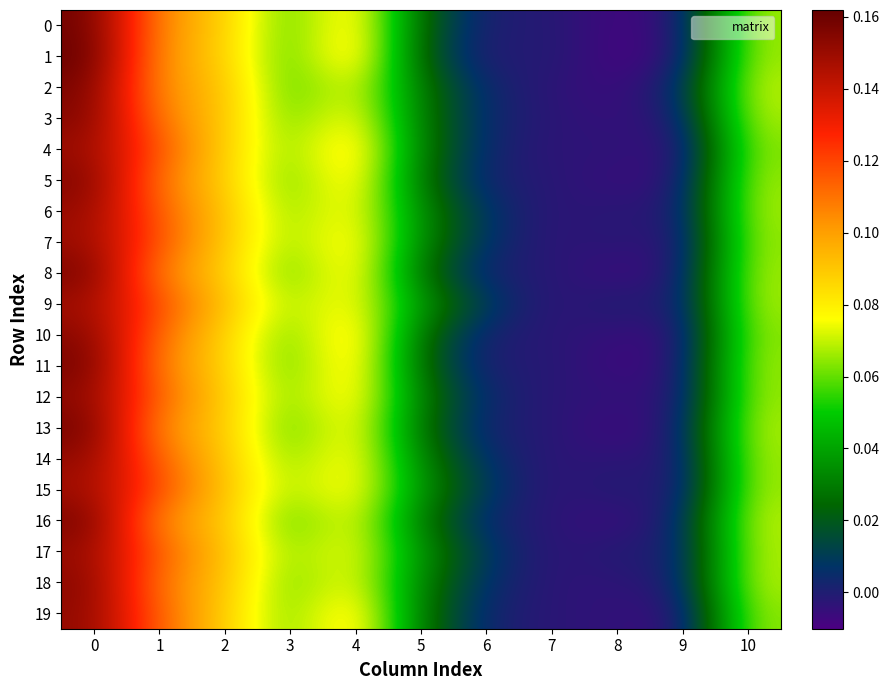

Reading left to right, list all the values displayed in this chart.

0: 0=0.2	1=0.1	2=0.1	3=0.1	4=0.1	5=0.0	6=-0.0	7=-0.0	8=-0.0	9=-0.0	10=0.1
1: 0=0.2	1=0.1	2=0.1	3=0.1	4=0.1	5=0.0	6=-0.0	7=0.0	8=-0.0	9=-0.0	10=0.1
2: 0=0.2	1=0.1	2=0.1	3=0.1	4=0.1	5=0.0	6=0.0	7=-0.0	8=-0.0	9=0.0	10=0.1
3: 0=0.2	1=0.1	2=0.1	3=0.1	4=0.1	5=0.0	6=0.0	7=-0.0	8=-0.0	9=-0.0	10=0.1
4: 0=0.1	1=0.1	2=0.1	3=0.1	4=0.1	5=0.0	6=0.0	7=-0.0	8=-0.0	9=-0.0	10=0.1
5: 0=0.2	1=0.1	2=0.1	3=0.1	4=0.1	5=0.0	6=0.0	7=-0.0	8=-0.0	9=-0.0	10=0.1
6: 0=0.2	1=0.1	2=0.1	3=0.1	4=0.1	5=0.0	6=0.0	7=-0.0	8=-0.0	9=-0.0	10=0.1
7: 0=0.1	1=0.1	2=0.1	3=0.1	4=0.1	5=0.0	6=0.0	7=-0.0	8=-0.0	9=-0.0	10=0.1
8: 0=0.2	1=0.1	2=0.1	3=0.1	4=0.1	5=0.0	6=0.0	7=-0.0	8=-0.0	9=-0.0	10=0.1
9: 0=0.1	1=0.1	2=0.1	3=0.1	4=0.1	5=0.0	6=0.0	7=-0.0	8=0.0	9=-0.0	10=0.1
10: 0=0.2	1=0.1	2=0.1	3=0.1	4=0.1	5=0.0	6=0.0	7=-0.0	8=-0.0	9=-0.0	10=0.1
11: 0=0.2	1=0.1	2=0.1	3=0.1	4=0.1	5=0.0	6=-0.0	7=-0.0	8=-0.0	9=-0.0	10=0.1
12: 0=0.2	1=0.1	2=0.1	3=0.1	4=0.1	5=0.0	6=0.0	7=-0.0	8=-0.0	9=-0.0	10=0.1
13: 0=0.2	1=0.1	2=0.1	3=0.1	4=0.1	5=0.0	6=0.0	7=-0.0	8=-0.0	9=-0.0	10=0.1
14: 0=0.2	1=0.1	2=0.1	3=0.1	4=0.1	5=0.0	6=0.0	7=-0.0	8=-0.0	9=-0.0	10=0.1
15: 0=0.1	1=0.1	2=0.1	3=0.1	4=0.1	5=0.0	6=0.0	7=-0.0	8=0.0	9=-0.0	10=0.1
16: 0=0.2	1=0.1	2=0.1	3=0.1	4=0.1	5=0.0	6=0.0	7=-0.0	8=-0.0	9=0.0	10=0.1
17: 0=0.2	1=0.1	2=0.1	3=0.1	4=0.1	5=0.0	6=0.0	7=-0.0	8=0.0	9=-0.0	10=0.1
18: 0=0.2	1=0.1	2=0.1	3=0.1	4=0.1	5=0.0	6=0.0	7=-0.0	8=-0.0	9=0.0	10=0.1
19: 0=0.2	1=0.1	2=0.1	3=0.1	4=0.1	5=0.0	6=0.0	7=-0.0	8=-0.0	9=-0.0	10=0.1